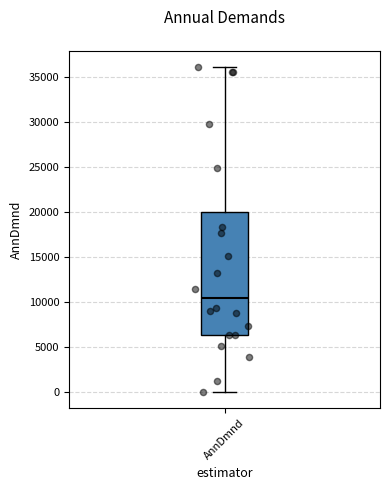

Read this box plot against the y-axis: the position of the median line, the range covered by the box, and the ends of both whiskers. The values are not printed on the chart, so give them approximately, as read against the axis.

median 10500, box 6500 to 20000, whiskers 0 to 36000